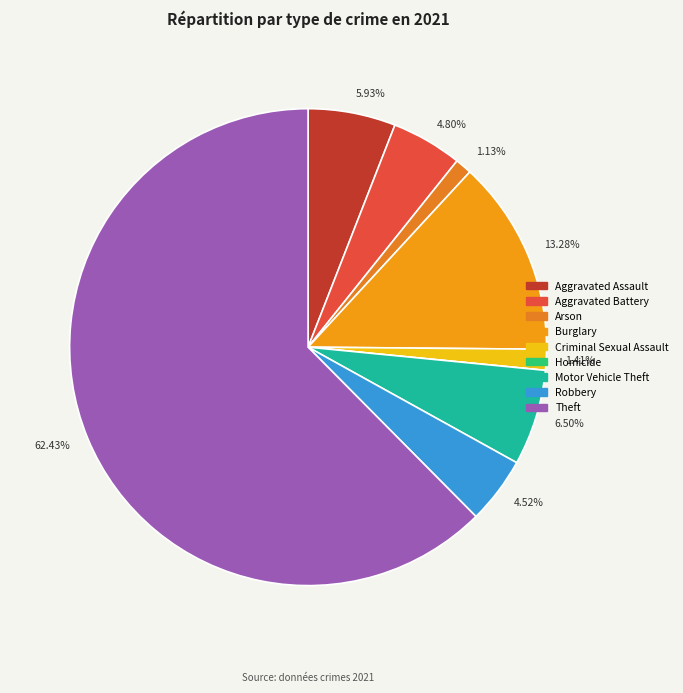

Is there a majority slice in this chart?

Yes